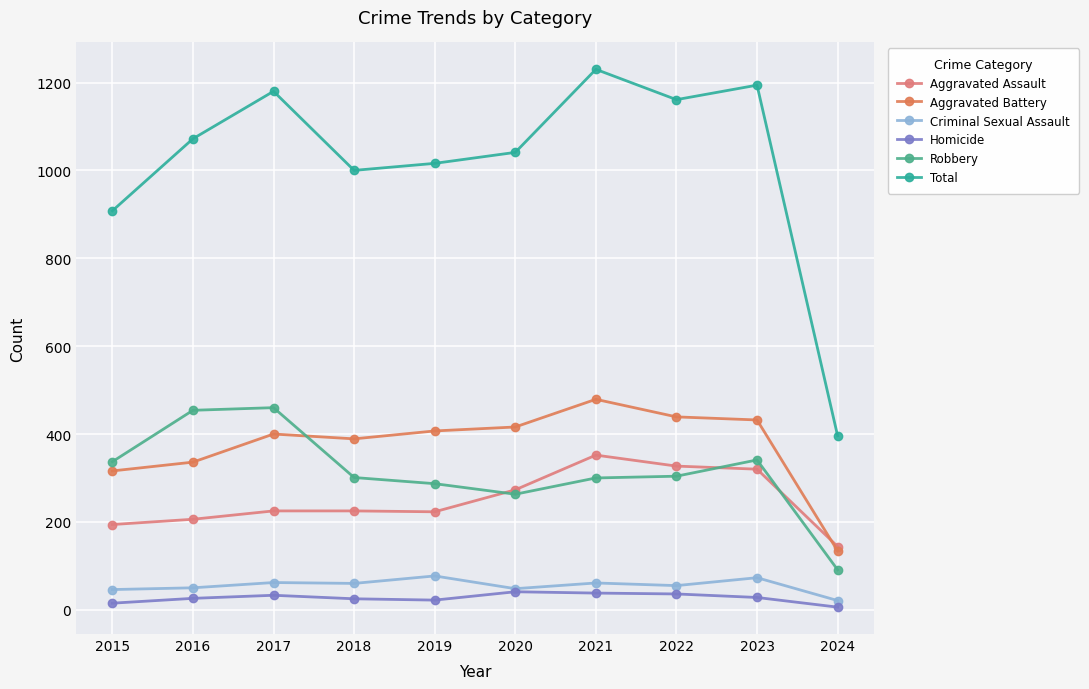

Which series ends up on top after the final intersection of Robbery and Aggravated Assault?

Aggravated Assault